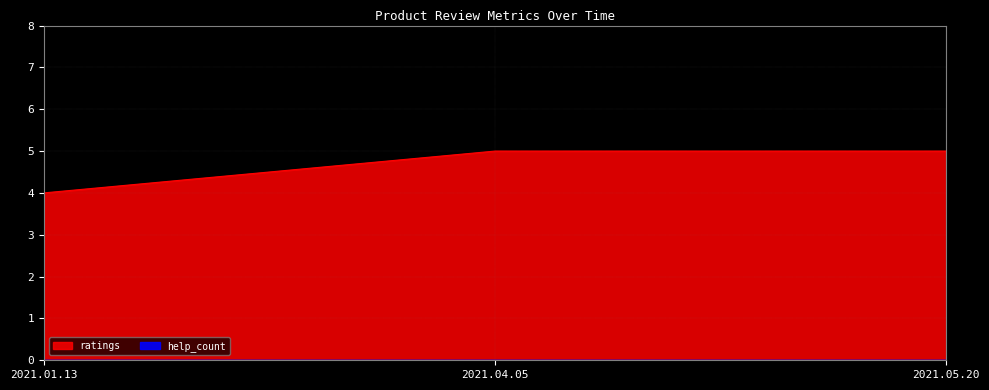

What is the difference between the maximum and minimum values?

1